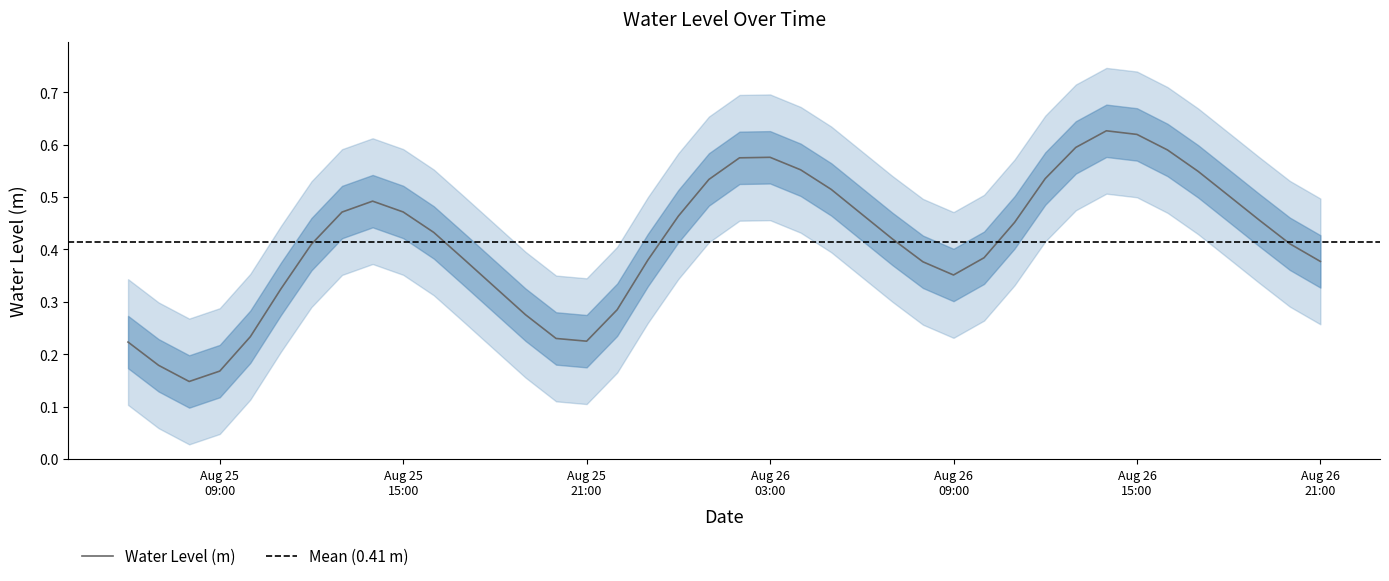

What is the maximum value shown in the chart?

0.6